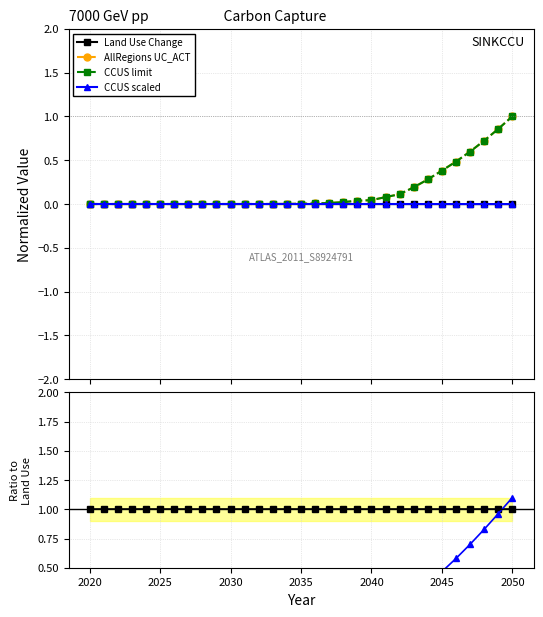

Count the number of data series in this chart.

4